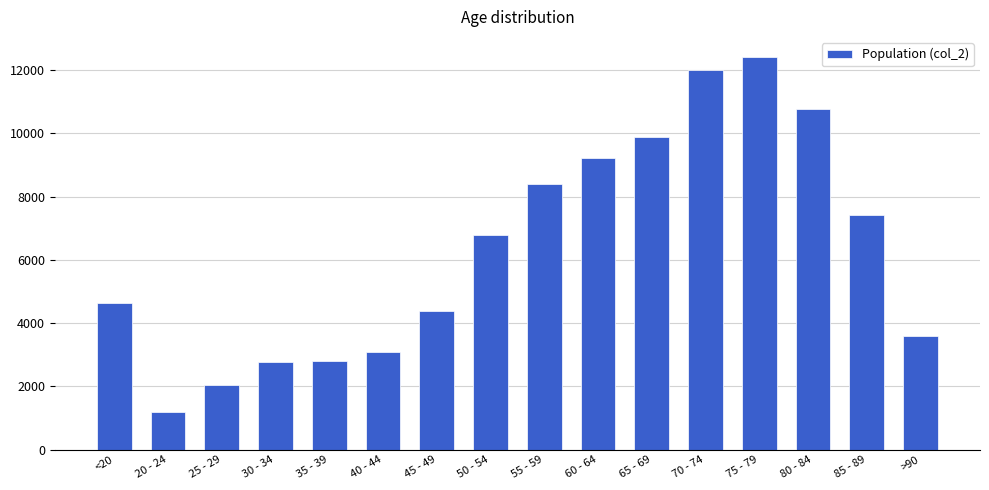

Between 30 - 34 and 85 - 89, which is larger?

85 - 89